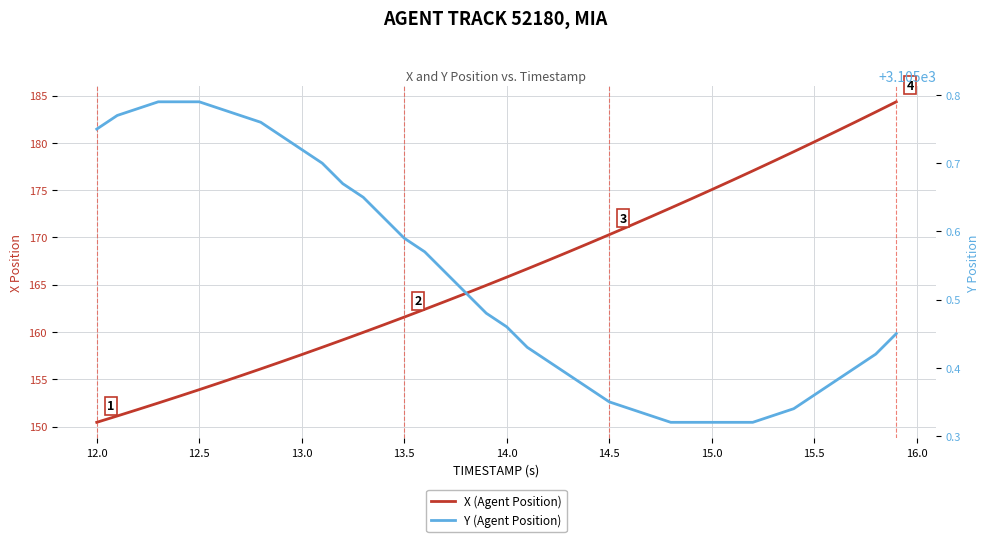

What is the lowest value of the X (Agent Position) series?

150.4